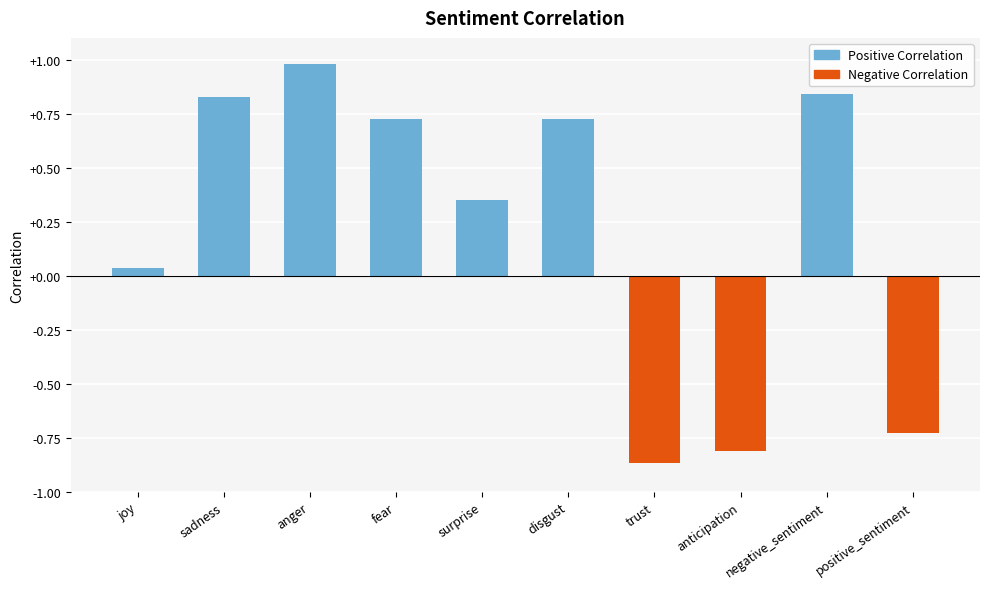

The chart shows a value of 0.3 at negative_sentiment. True or false?

False